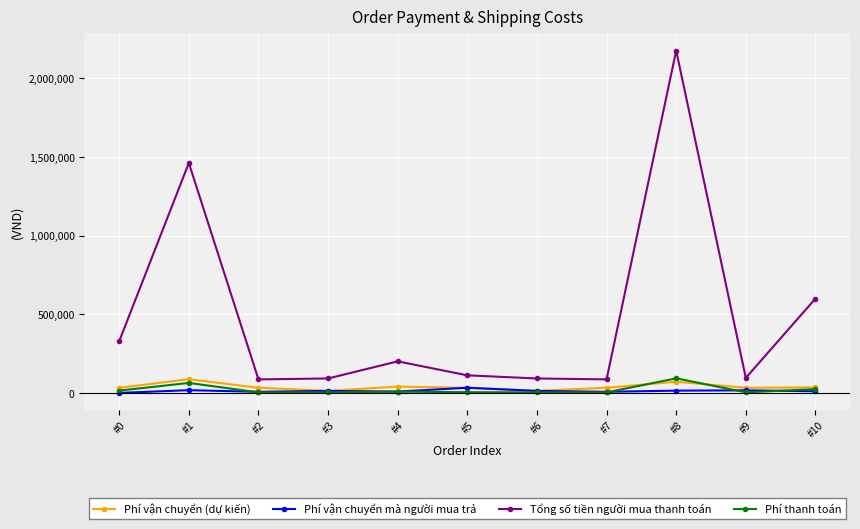

Which series has the largest range (max minus min)?

Tổng số tiền người mua thanh toán